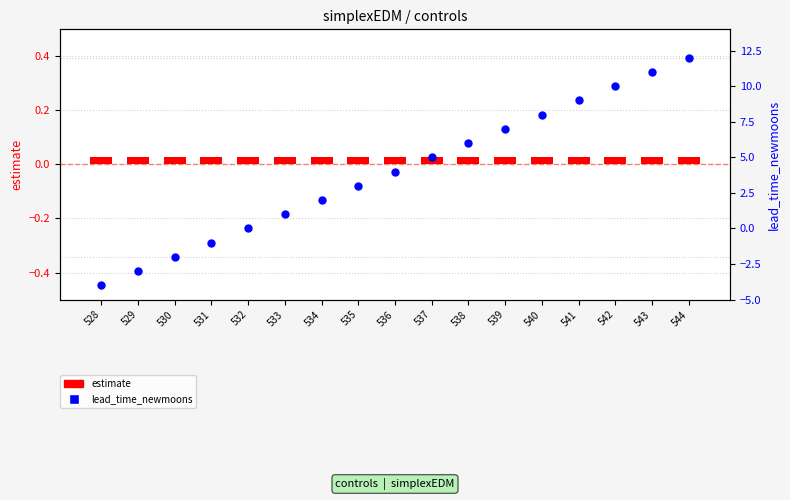

Is the value of lead_time_newmoons at 531 greater than the value of estimate at 536?

No